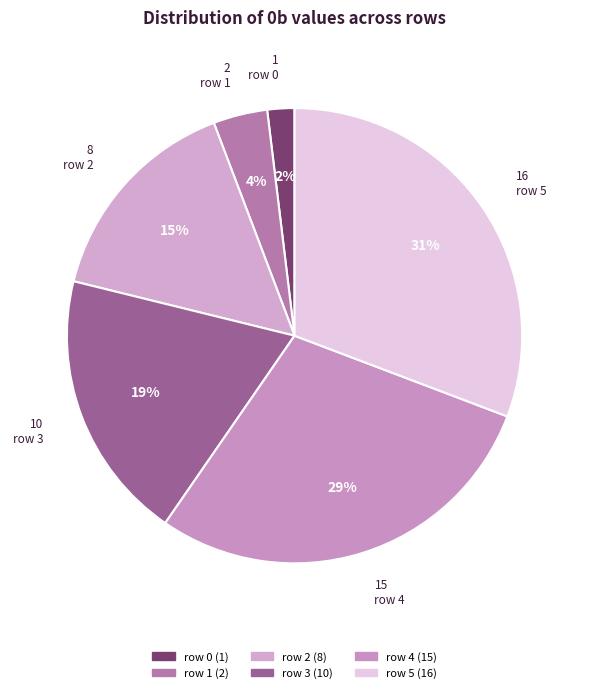

Count the number of slices in the pie.

6